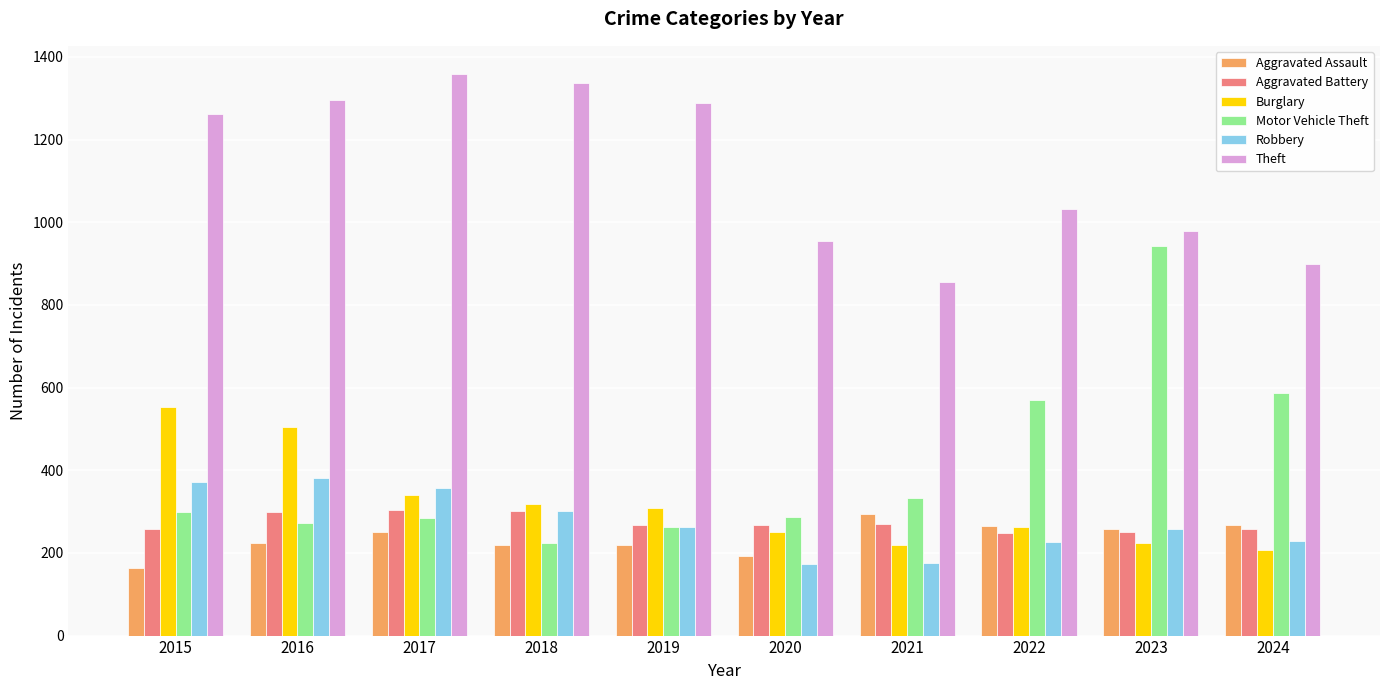

At which label does Burglary reach its minimum?

2024